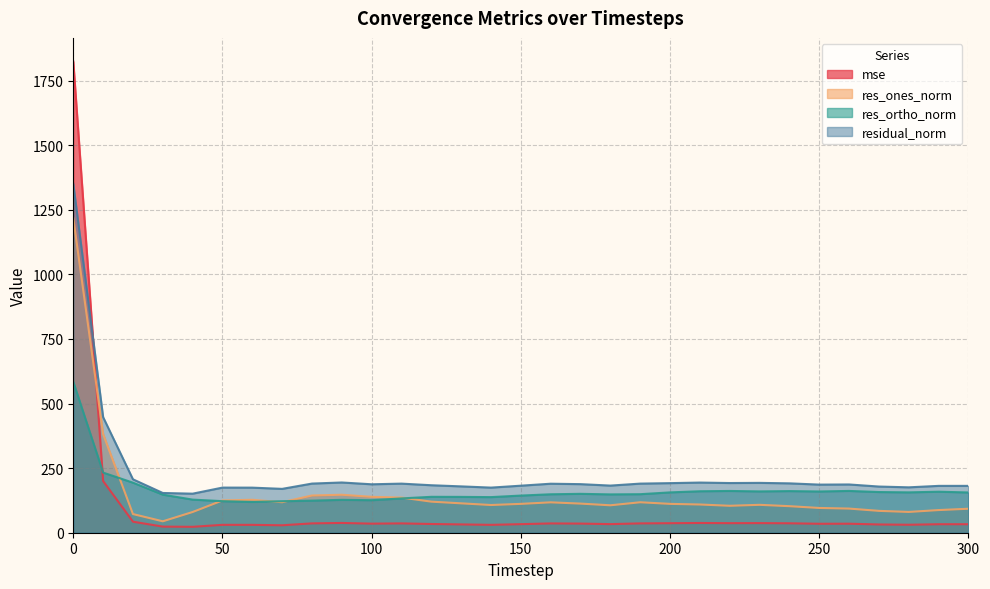

How many lines are shown in the chart?

4